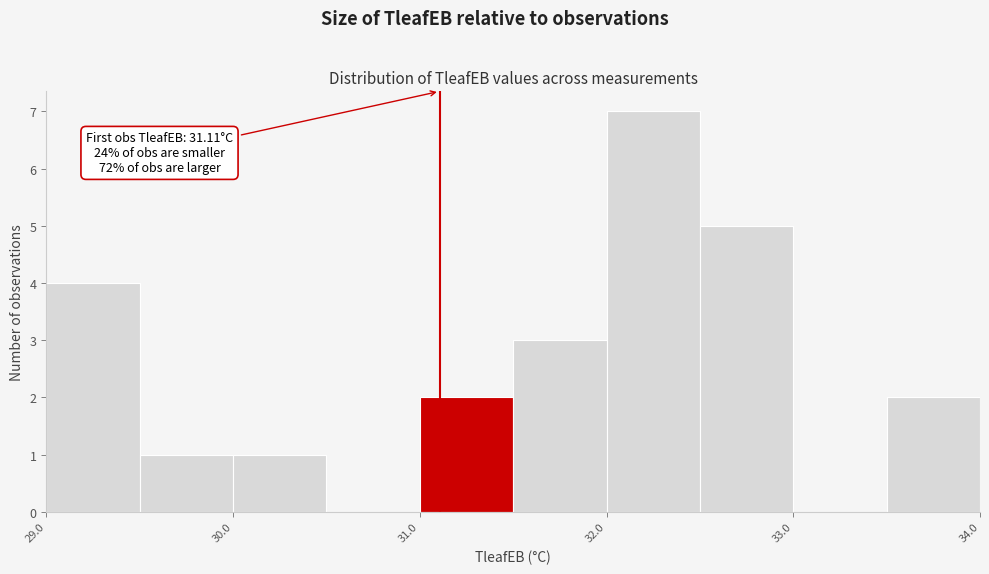

Over which range of the x-axis is the bar tallest?

32.0 to 32.5